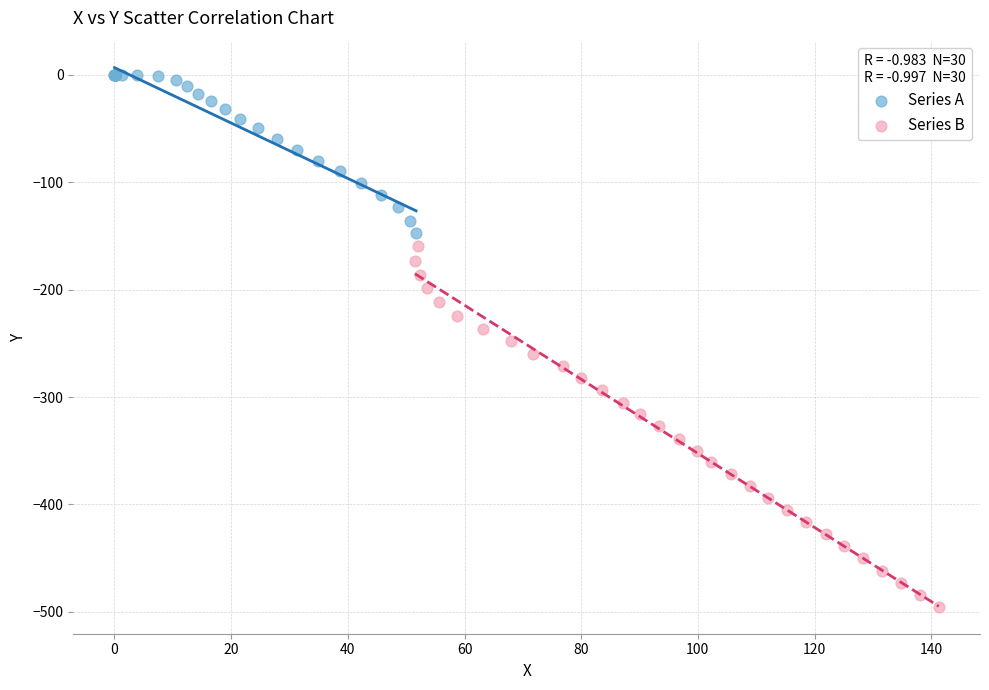

Which series has the largest Y range (max minus min)?

Series B